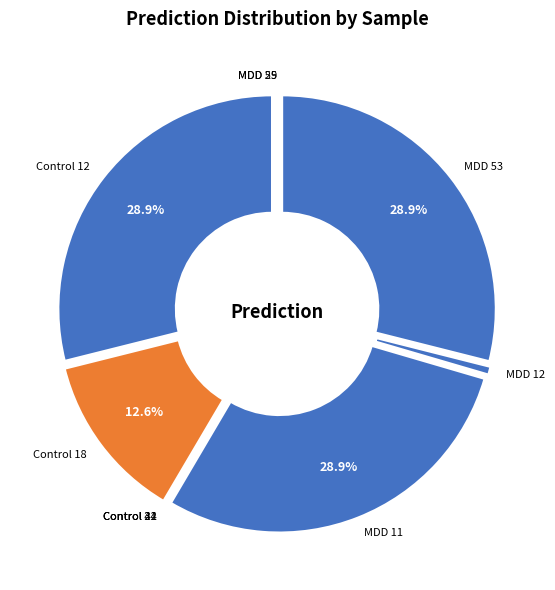

To the nearest percent, what portion does Control 12 represent?

29%